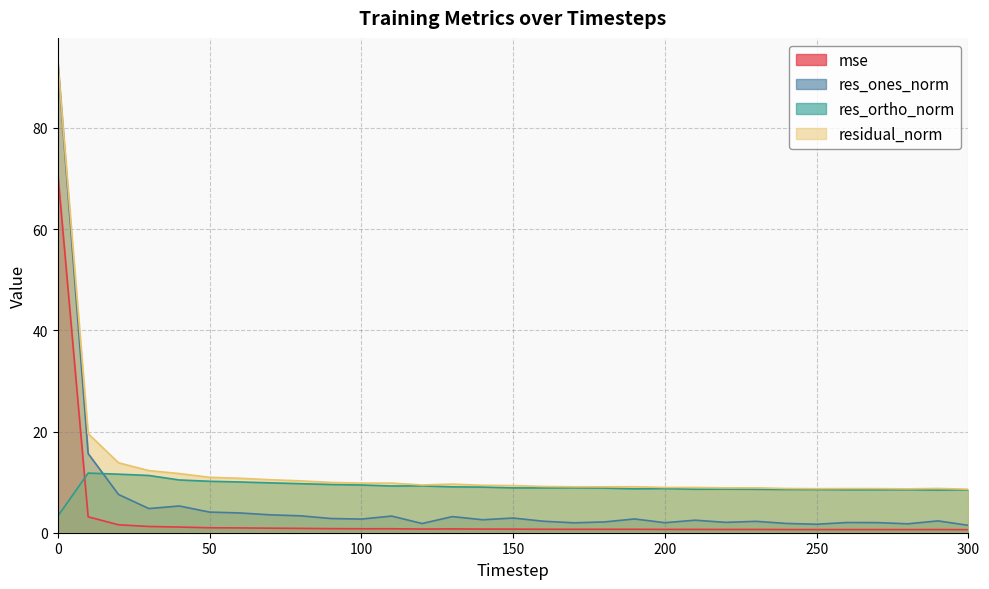

What is the difference between the highest and lowest values at 280?

8.1